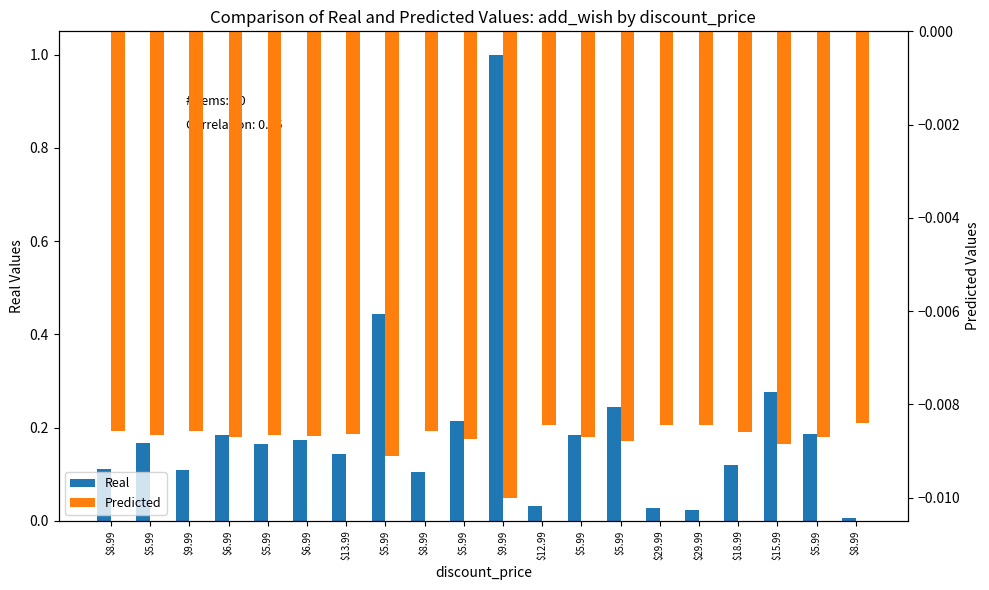

At which category is the sum across all series the highest?

$9.99